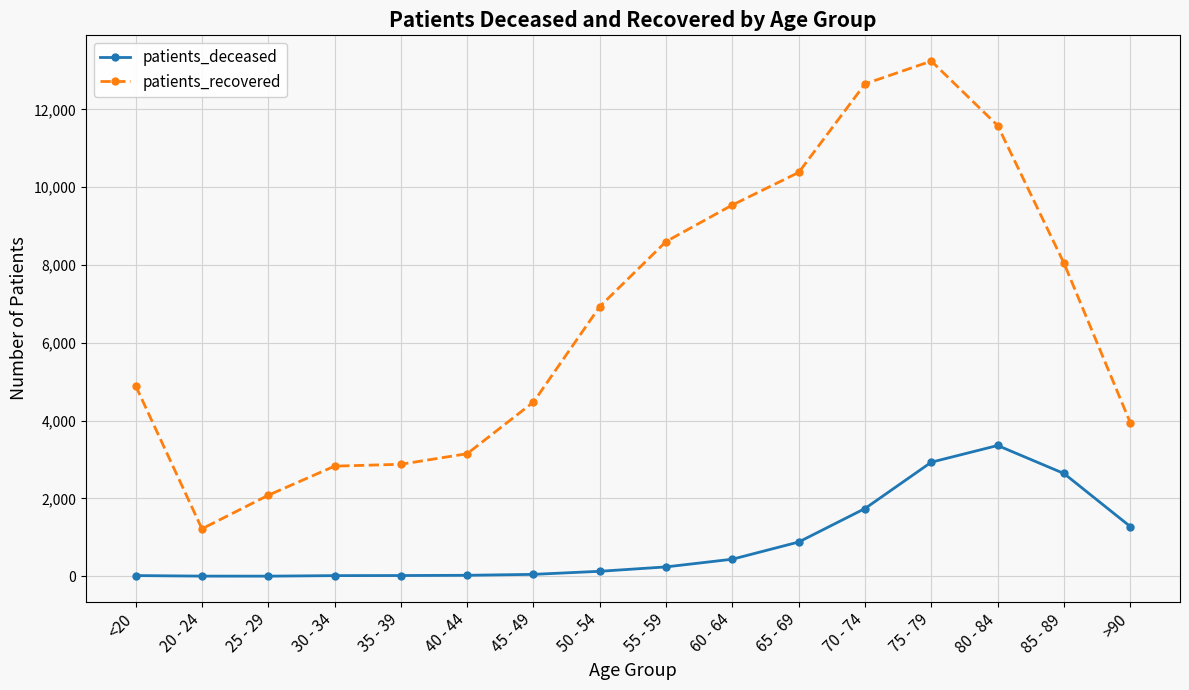

What is the sum of the patients_recovered values at 70 - 74 and 60 - 64?

22203